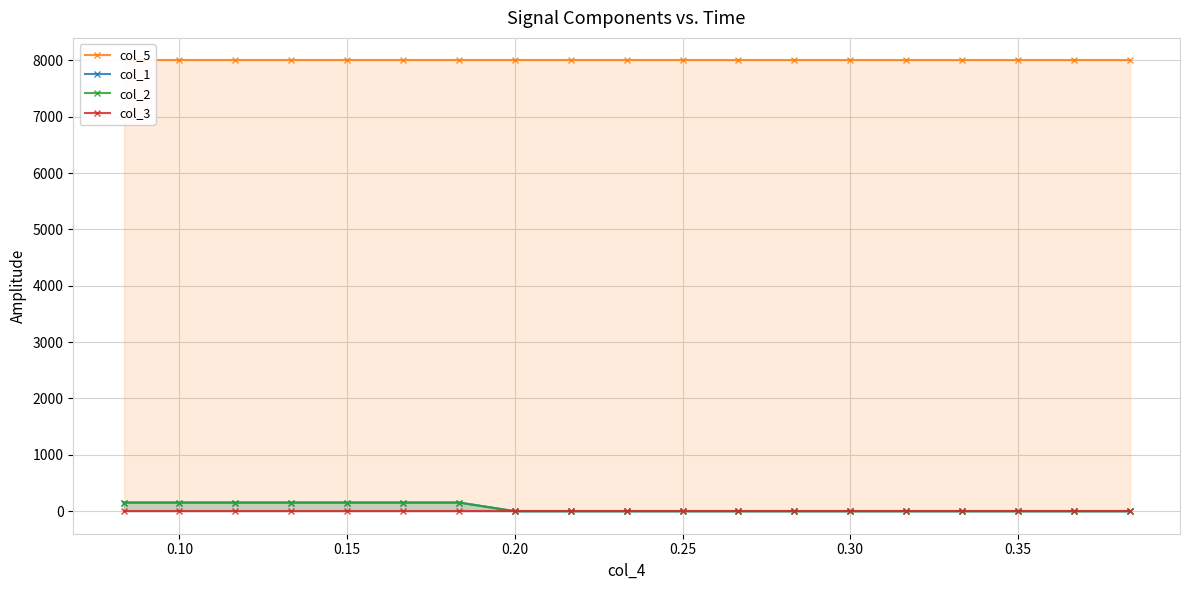

How many series are shown in this chart?

4